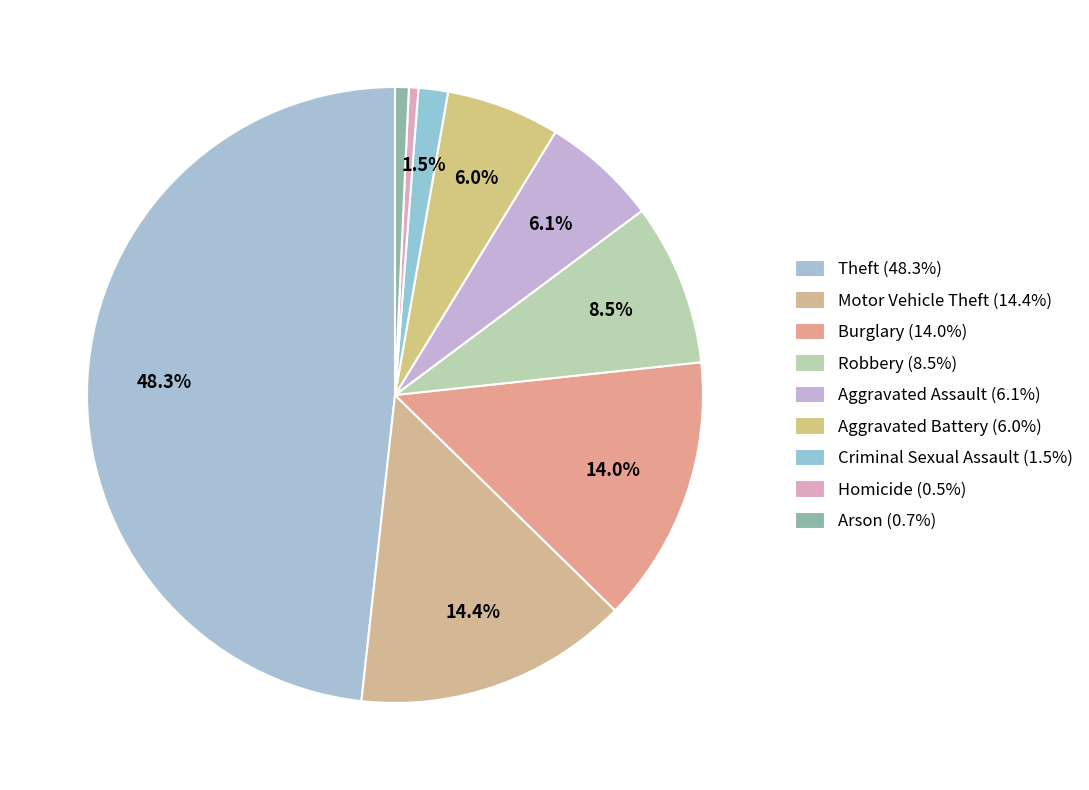

What is the total percentage of Aggravated Battery and Homicide?

6.5%